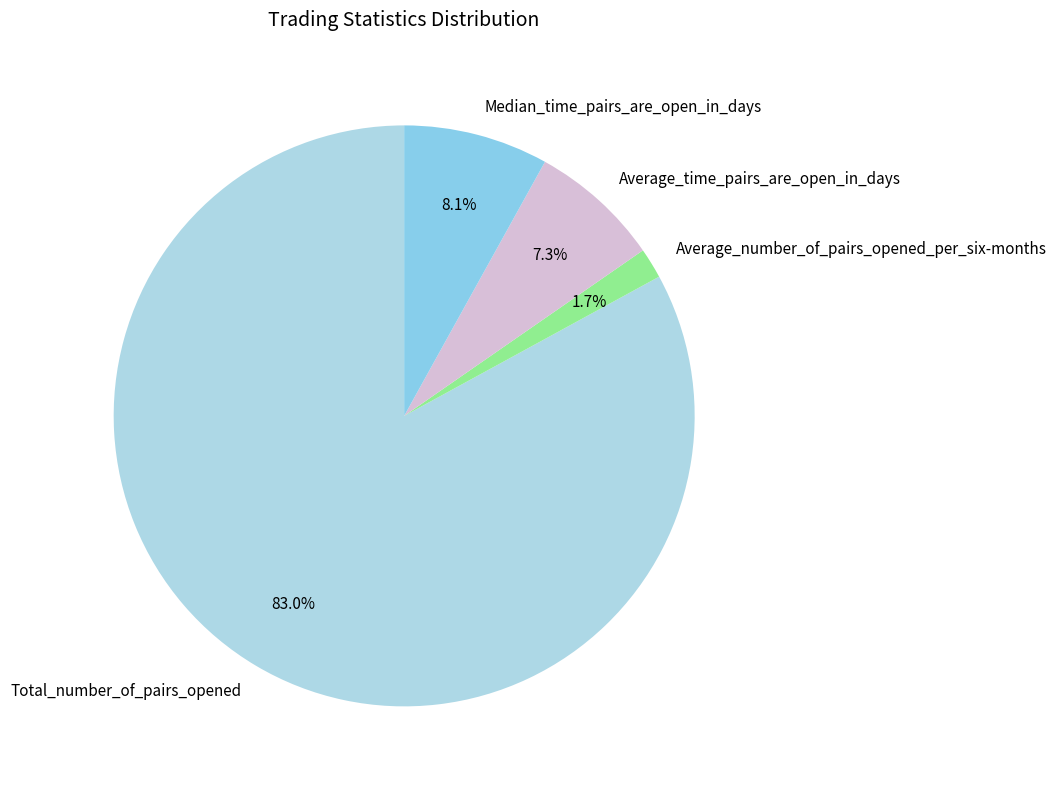

How much of the chart is everything except Median_time_pairs_are_open_in_days?

91.9%